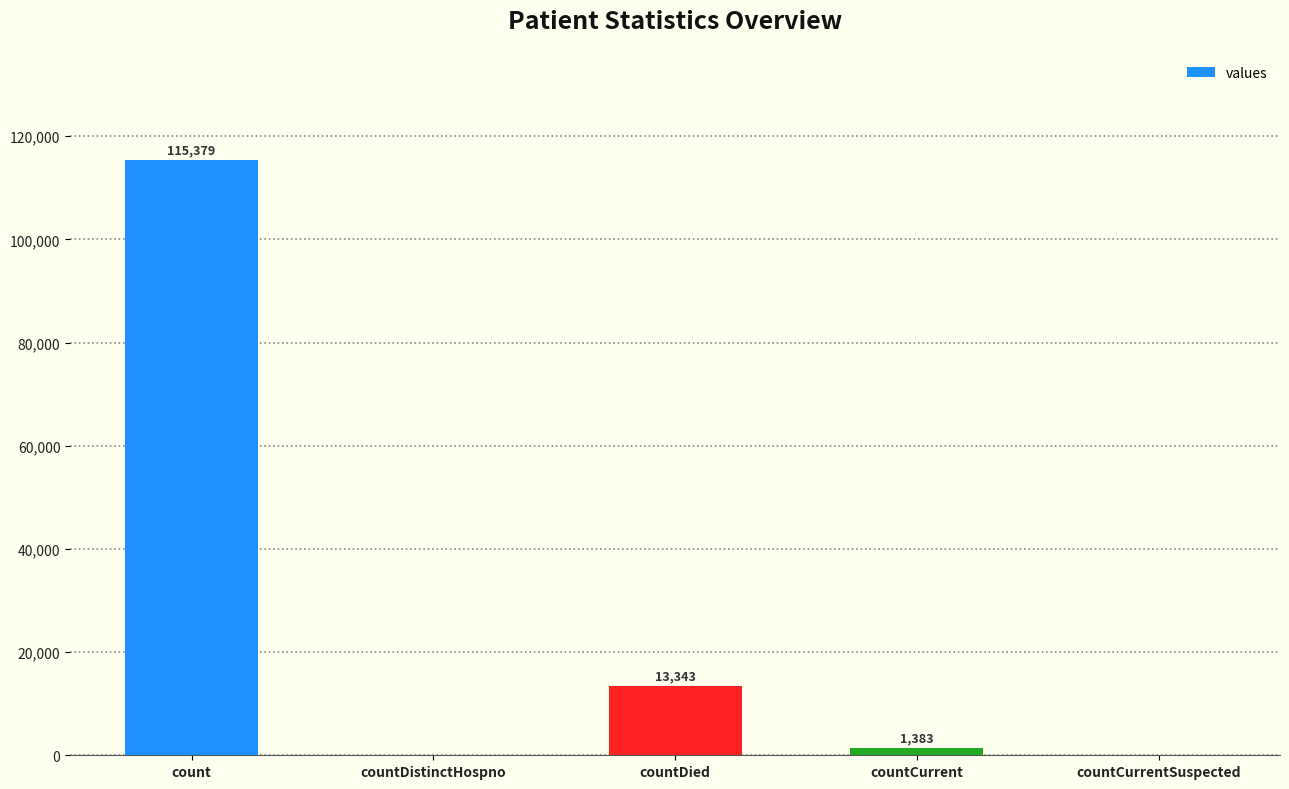

At which label does the data first exceed 1383?

count